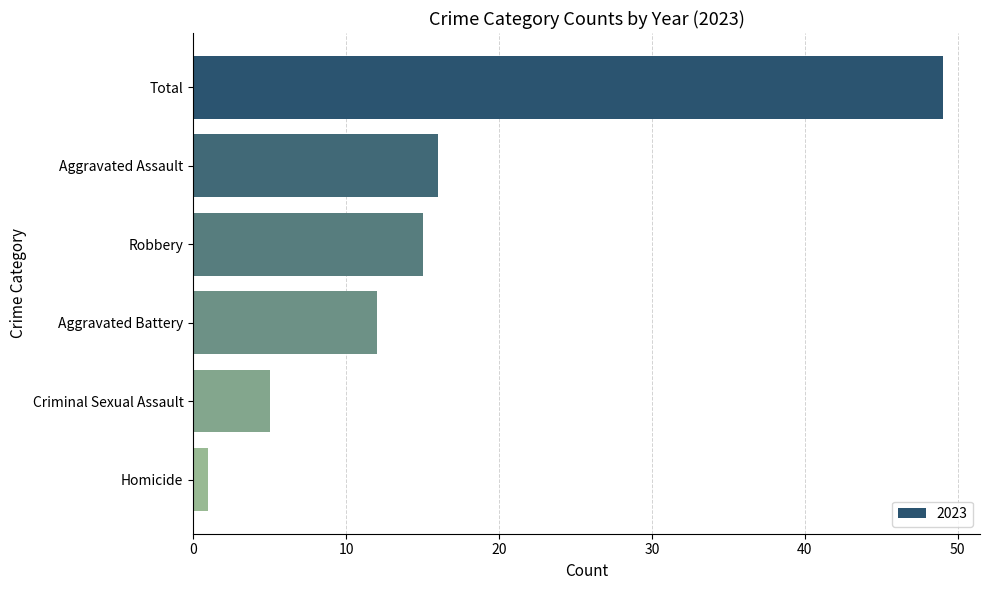

Between Total and Aggravated Battery, which is larger?

Total